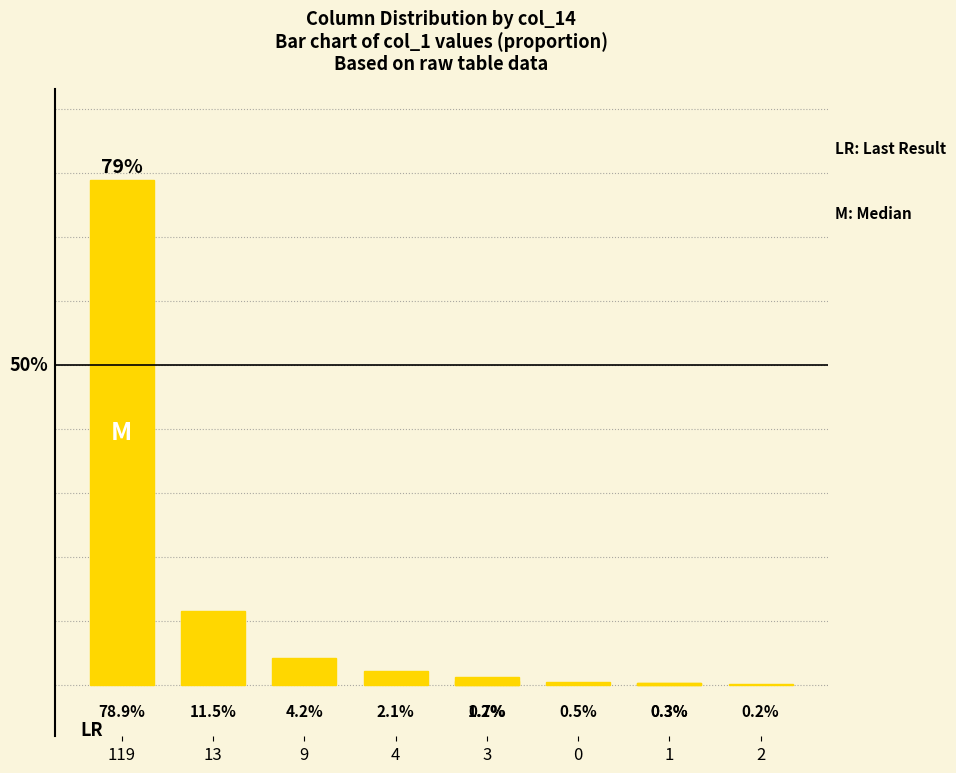

What is the difference between the maximum and minimum values?

78.7